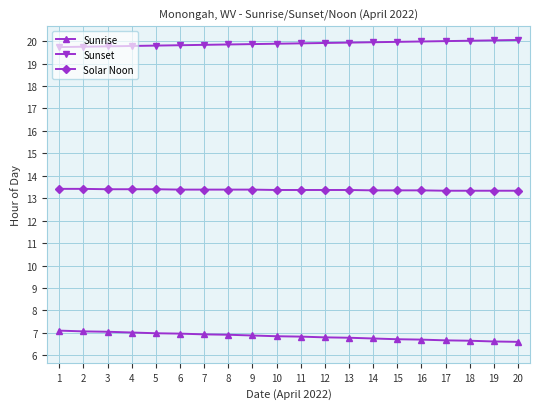

What are all the series names shown in the legend?

Sunrise, Sunset, Solar Noon